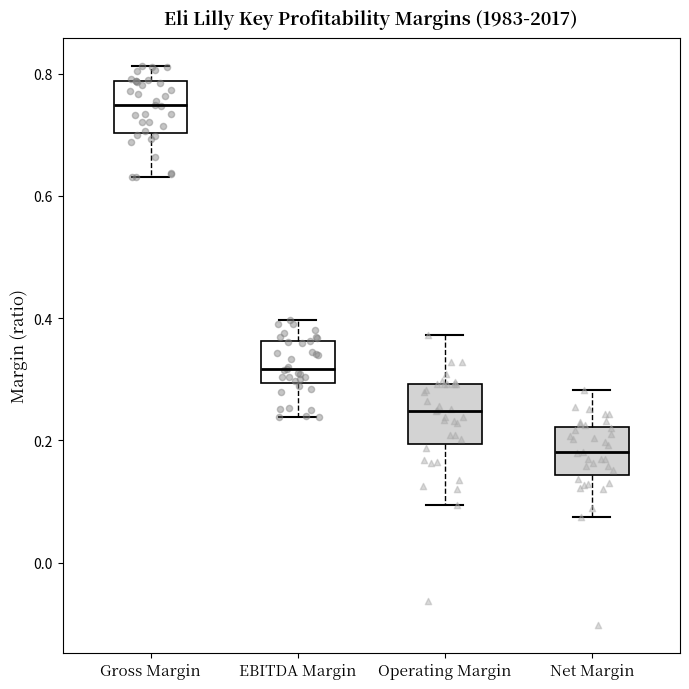

Where does the median line of the box for EBITDA Margin sit on the y-axis? The values are not printed on the chart, so give them approximately, as read against the axis.

0.32